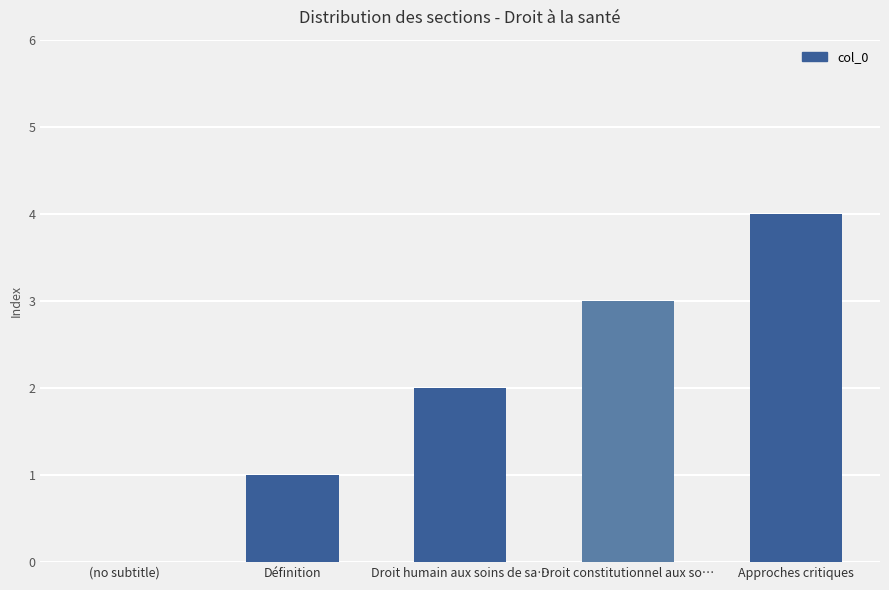

What is the maximum value shown in the chart?

4